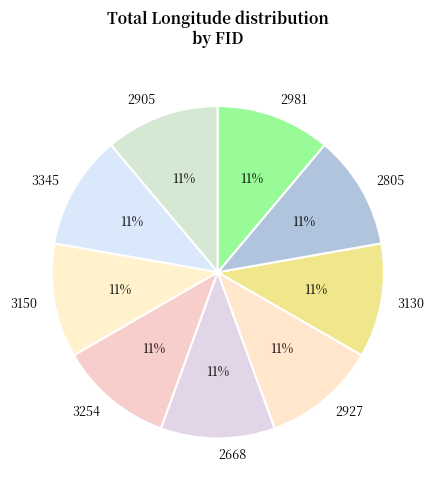

What percentage is the 2805 slice, to the nearest percent?

11%